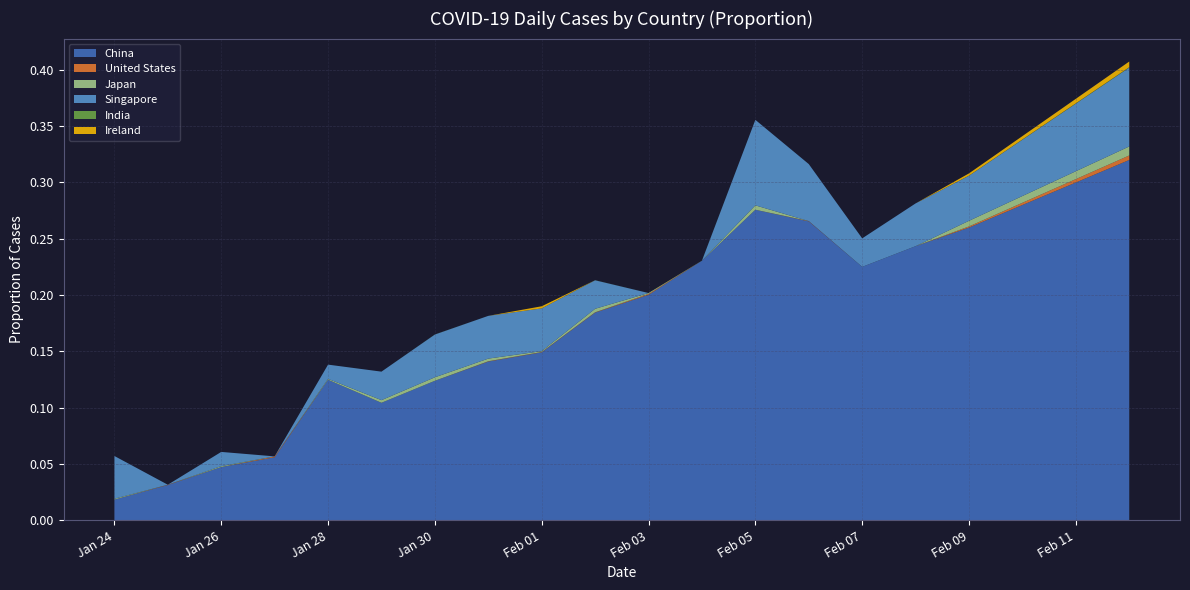

Reading right to left, what are all the values shown in this chart?

China: 0.3	0.3	0.3	0.3	0.2	0.2	0.3	0.3	0.2	0.2	0.2	0.1	0.1	0.1	0.1	0.1	0.1	0.0	0.0	0.0
United States: 0.0	0.0	0.0	0.0	0.0	0.0	0.0	0.0	0.0	0.0	0.0	0.0	0.0	0.0	0.0	0.0	0.0	0.0	0.0	0.0
Japan: 0.0	0.0	0.0	0.0	0.0	0.0	0.0	0.0	0.0	0.0	0.0	0.0	0.0	0.0	0.0	0.0	0.0	0.0	0.0	0.0
Singapore: 0.1	0.1	0.1	0.0	0.0	0.0	0.1	0.1	0.0	0.0	0.0	0.0	0.0	0.0	0.0	0.0	0.0	0.0	0.0	0.0
India: 0.0	0.0	0.0	0.0	0.0	0.0	0.0	0.0	0.0	0.0	0.0	0.0	0.0	0.0	0.0	0.0	0.0	0.0	0.0	0.0
Ireland: 0.0	0.0	0.0	0.0	0.0	0.0	0.0	0.0	0.0	0.0	0.0	0.0	0.0	0.0	0.0	0.0	0.0	0.0	0.0	0.0